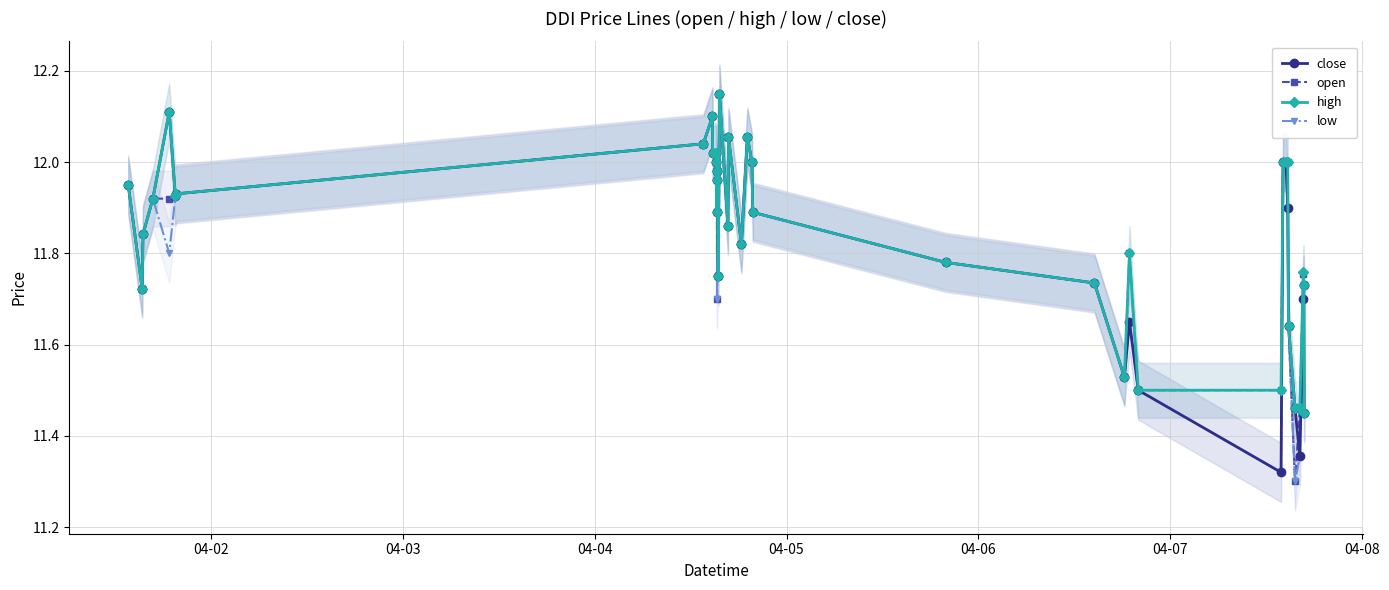

True or false: close has more than 1 points higher than both neighbors.

True